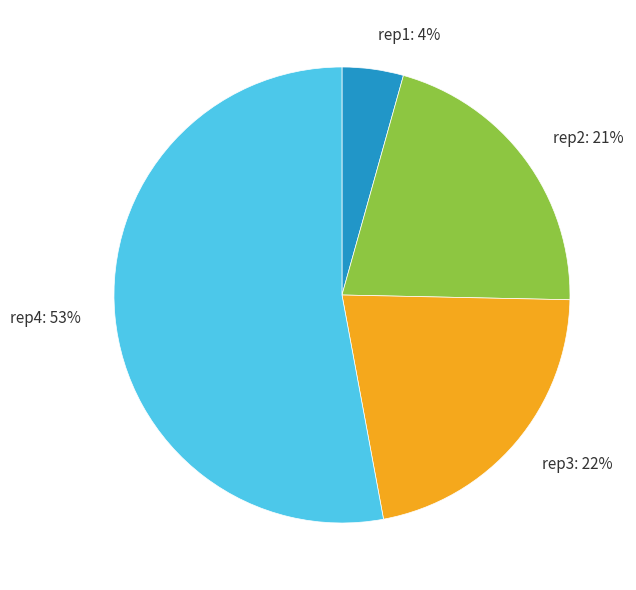

Is rep3: 22% the majority of the pie?

No